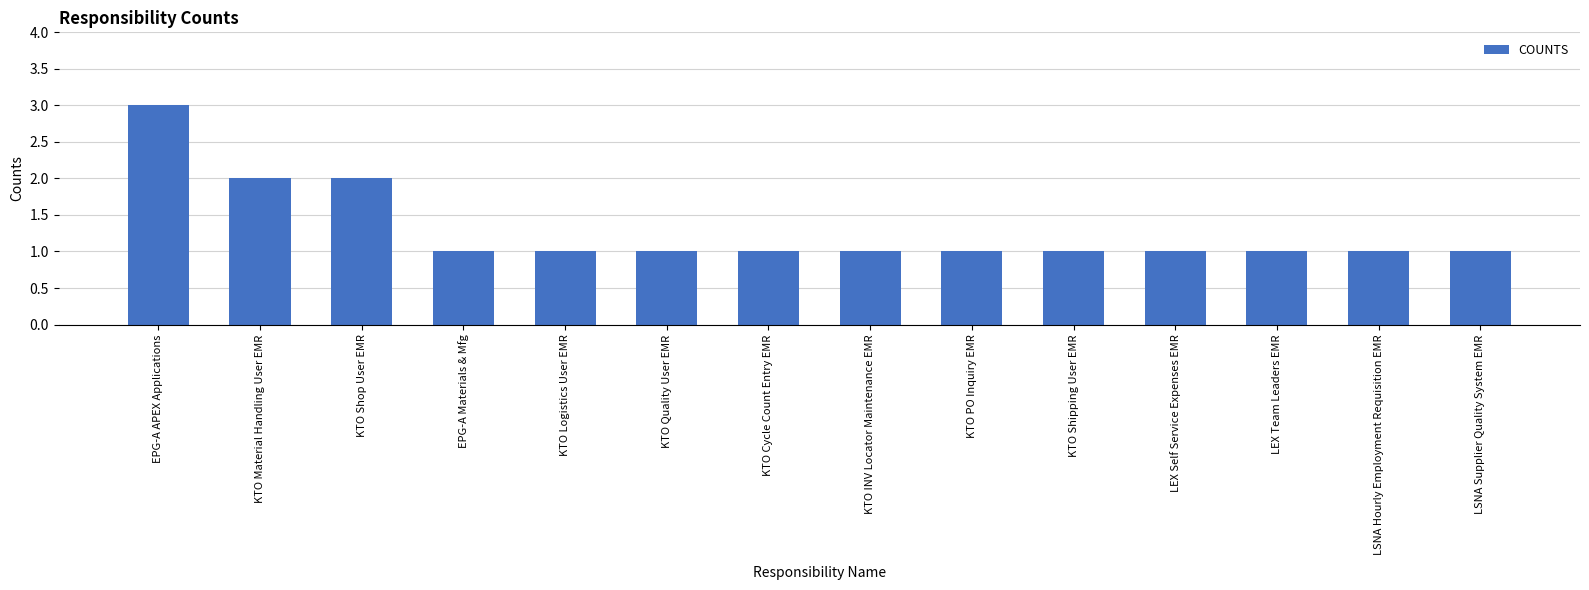

What is the sum of the values at LEX Team Leaders EMR and LSNA Hourly Employment Requisition EMR?

2